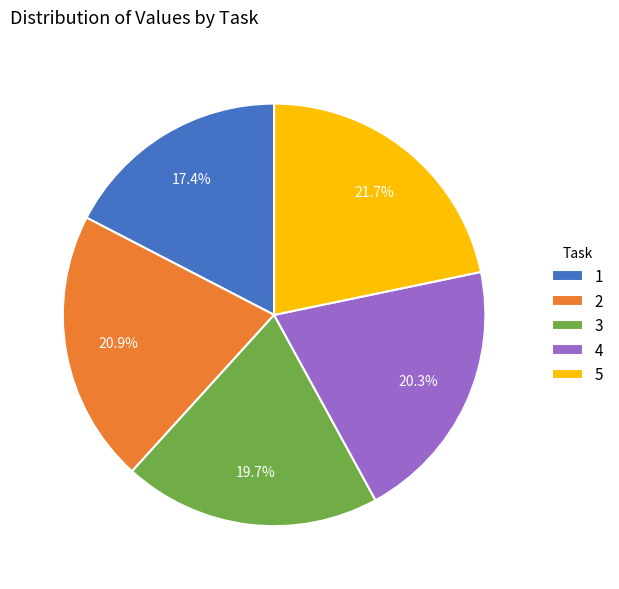

To the nearest percent, what portion does 1 represent?

17%